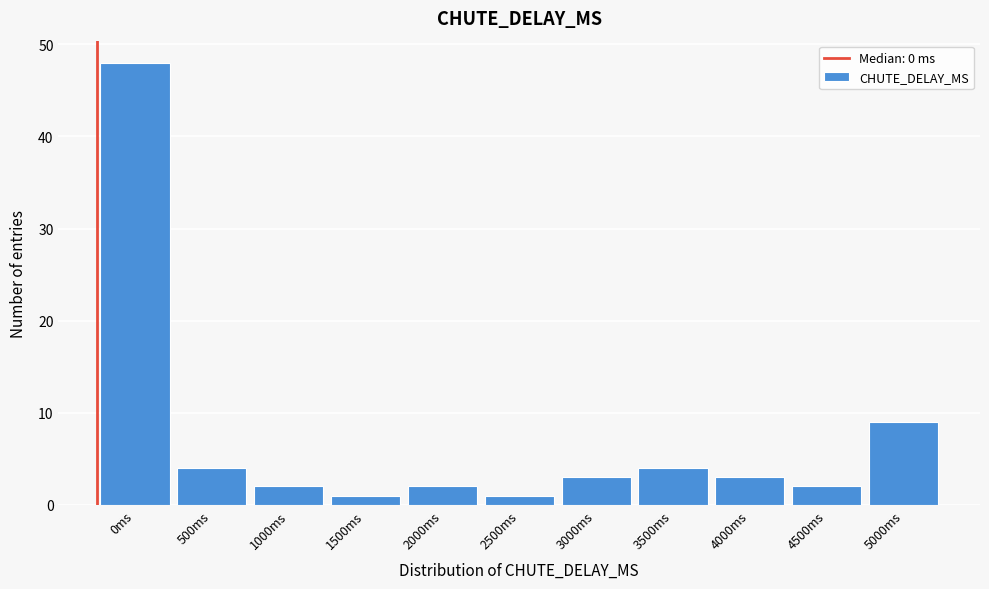

Reading right to left, extract all data points from this chart.

5000ms=9	4500ms=2	4000ms=3	3500ms=4	3000ms=3	2500ms=1	2000ms=2	1500ms=1	1000ms=2	500ms=4	0ms=48